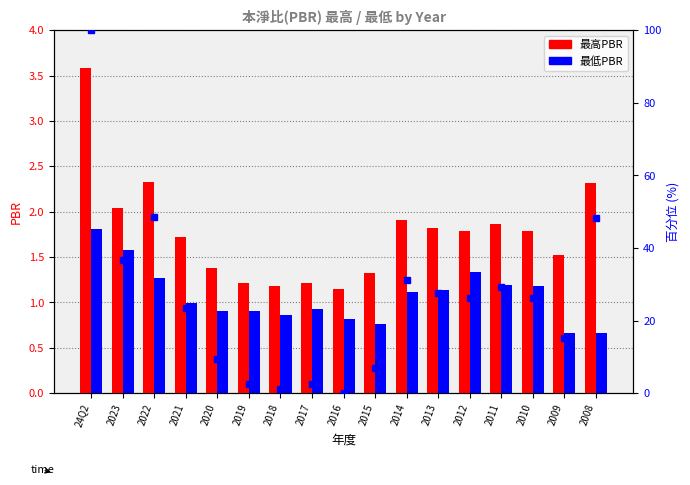

Where is 最低PBR nearest to the value 1?

2021